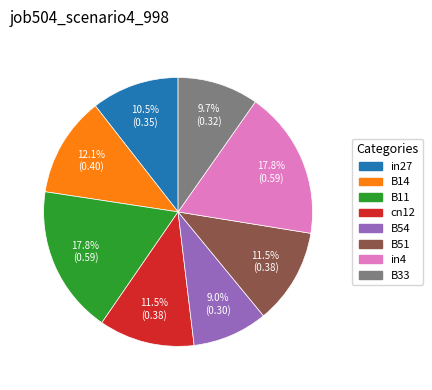

Combined, do in27 and B33 account for over 50%?

No